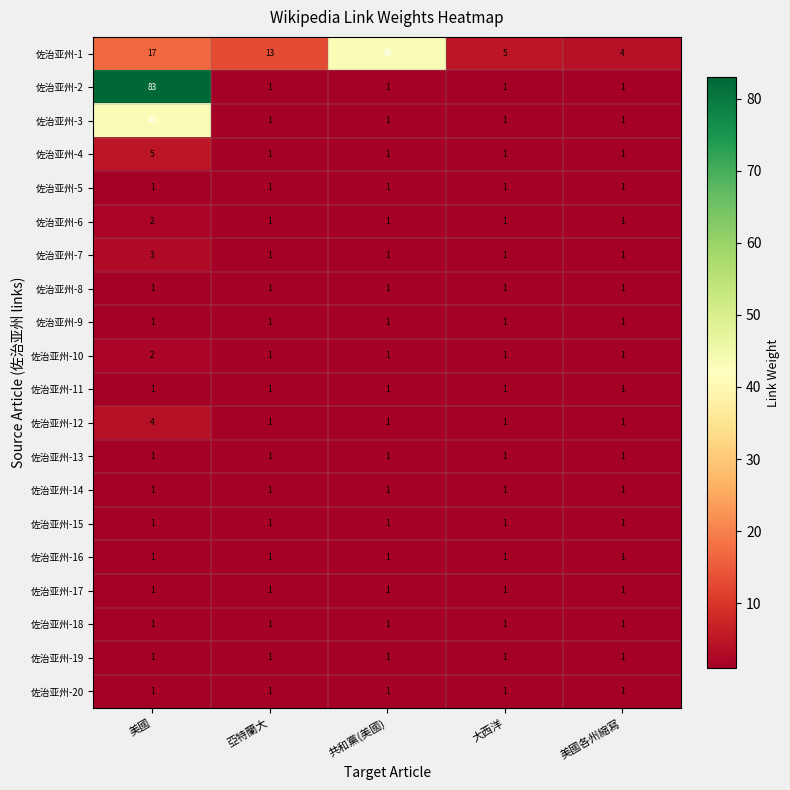

Is it true that 佐治亚州-6 equals 2 at 美國?

True